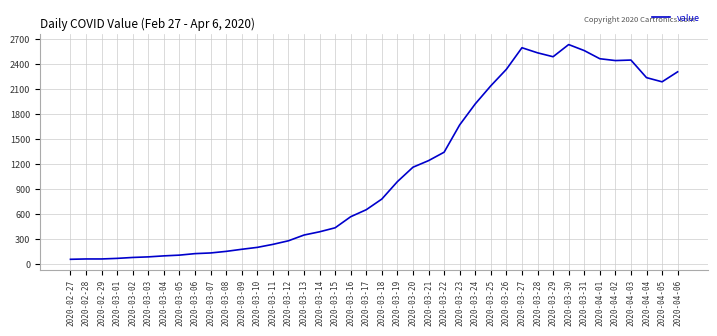

How many lines are shown in the chart?

1